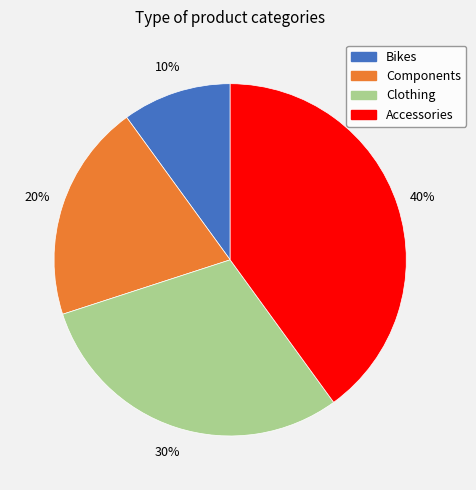

To the nearest percent, what percentage of the pie is Bikes?

10%